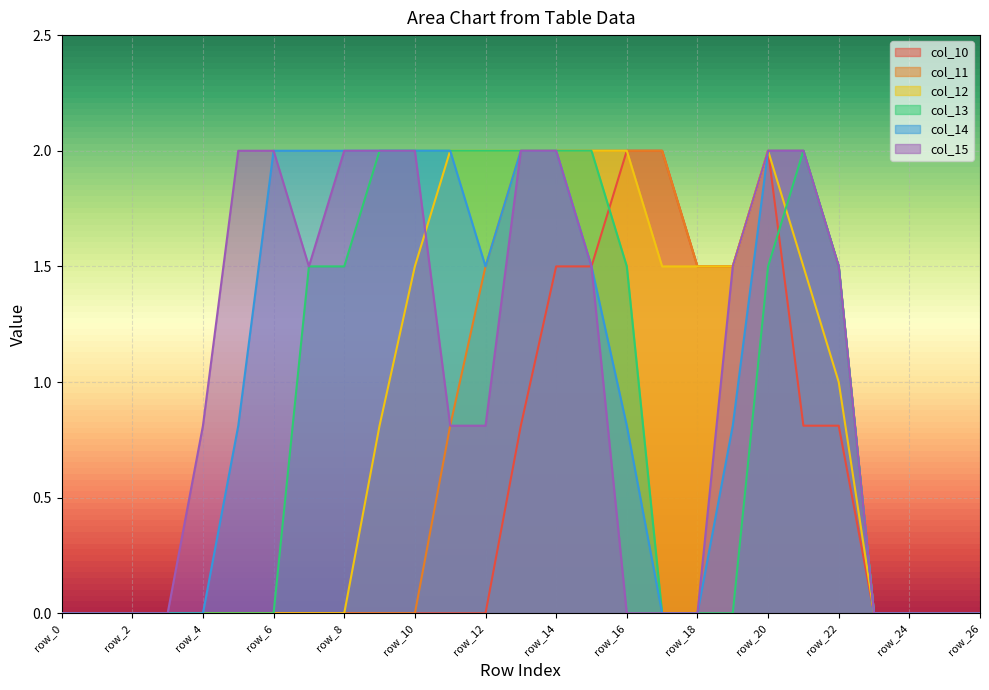

Does the chart display data point markers on the line(s)?

No